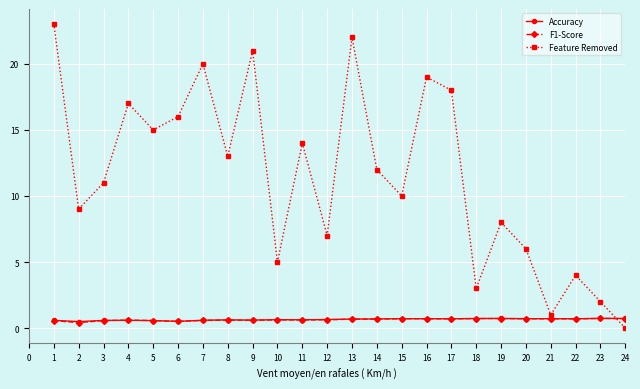

In Accuracy, how many points are lower than both neighbors (excluding endpoints)?

6